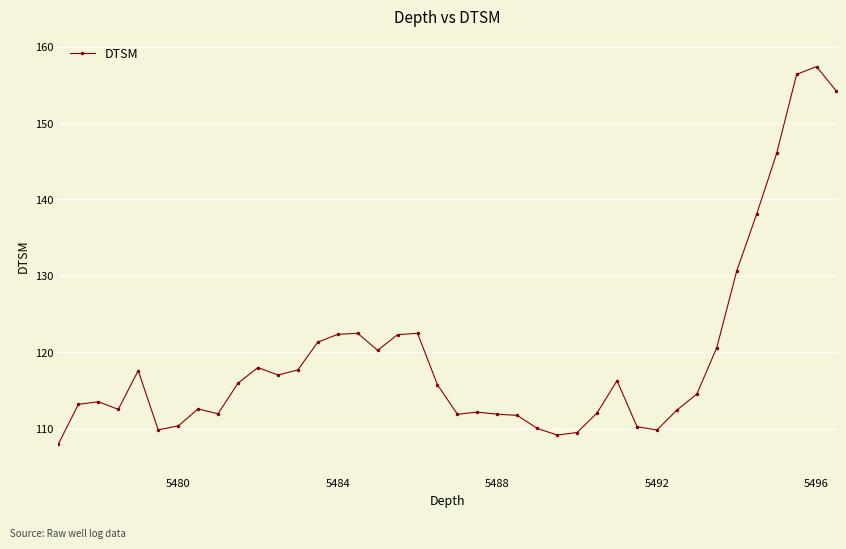

How many values are below 115?

20